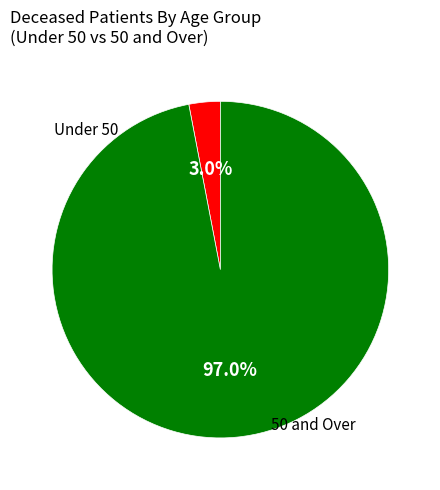

Does any single category account for the majority?

Yes